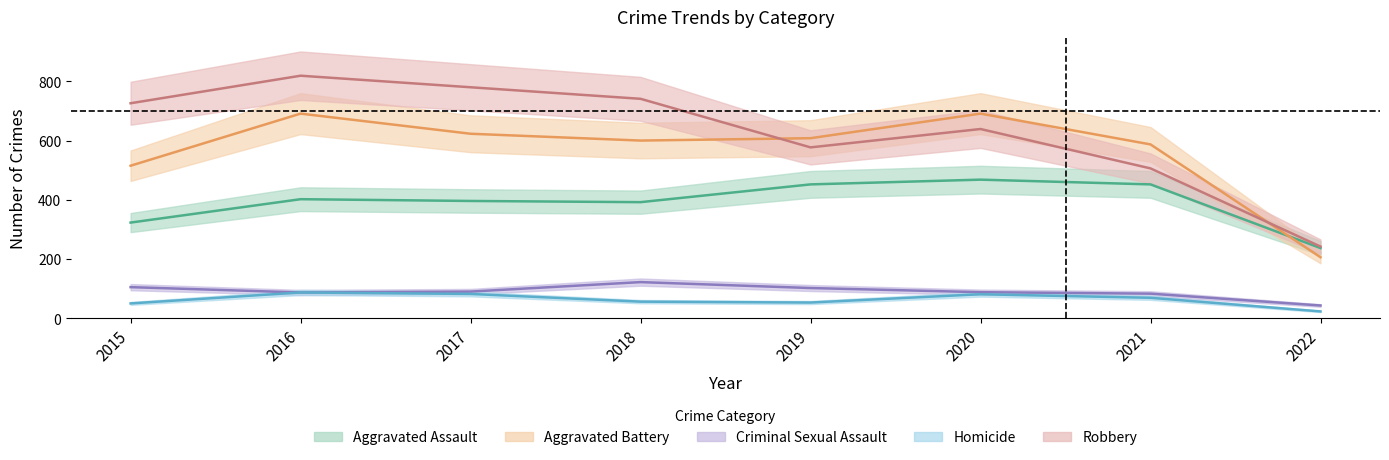

Count the number of data series in this chart.

5